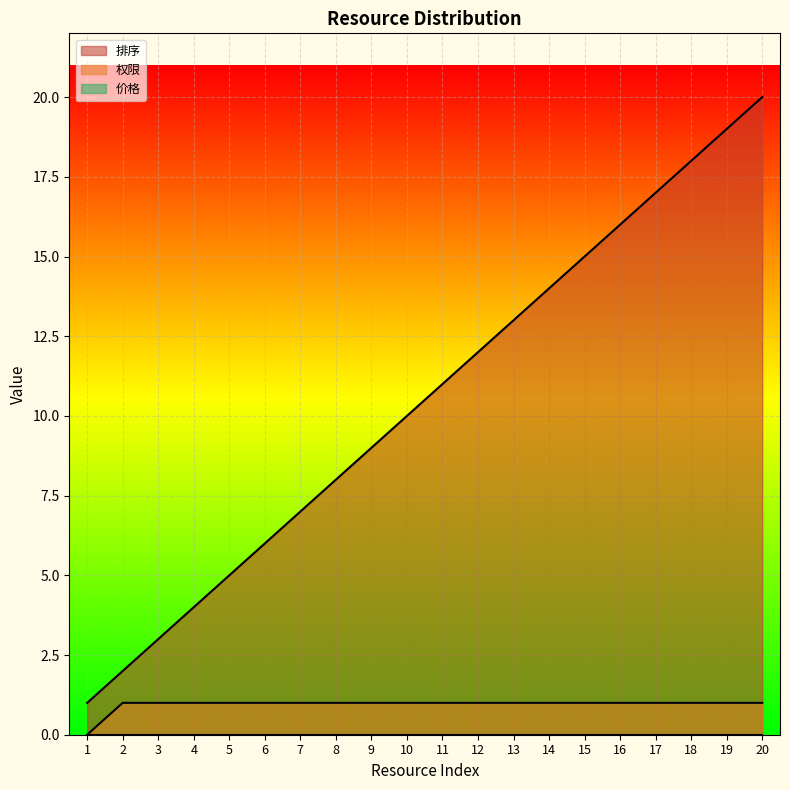

Does the chart display data point markers on the line(s)?

No